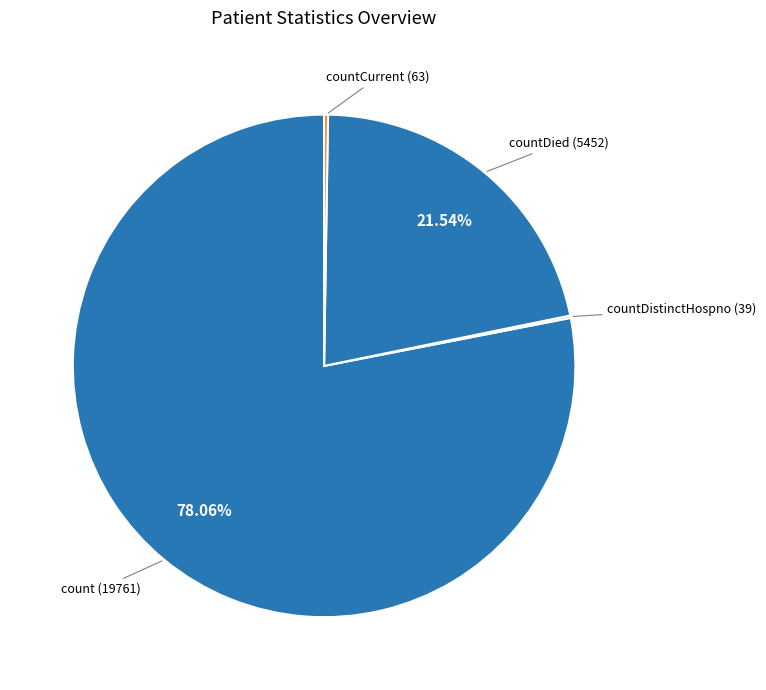

Which category has the biggest portion of the pie?

count